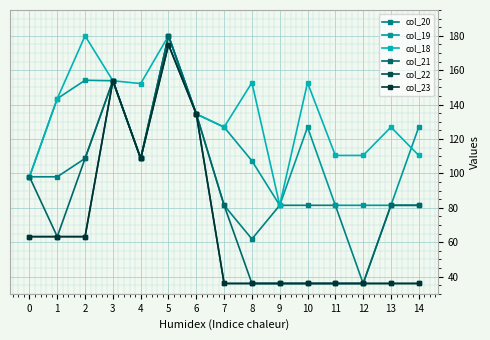

True or false: col_20 and col_19 intersect in this chart.

False